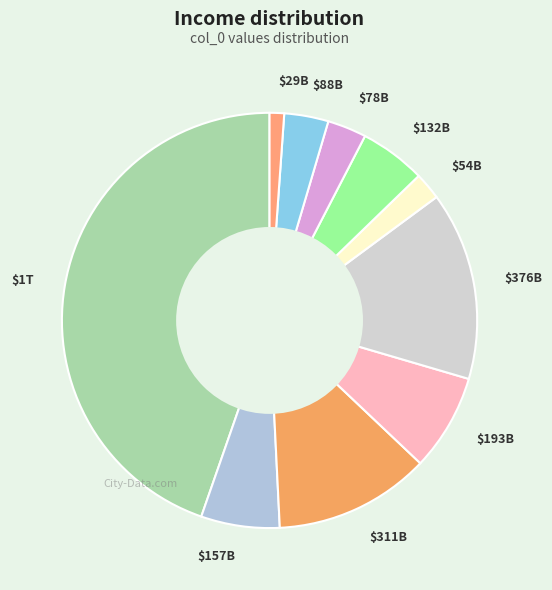

Which category has the smallest portion of the pie?

$29B